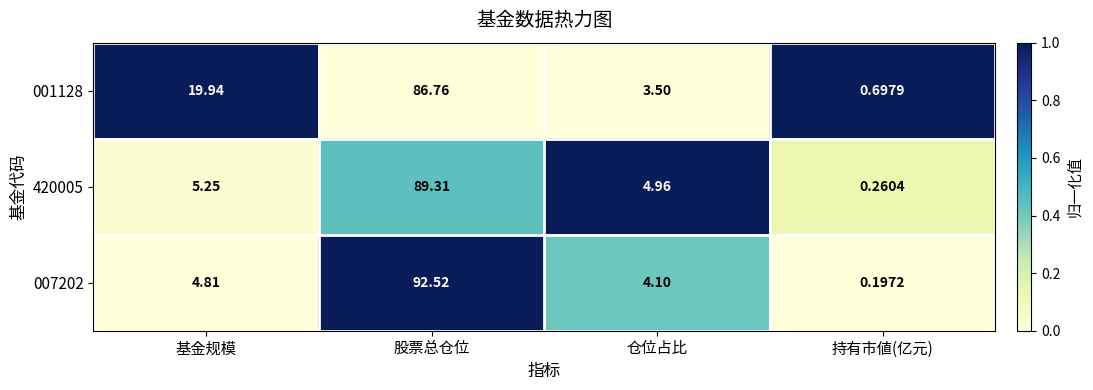

What is the maximum value shown in the chart?

92.5